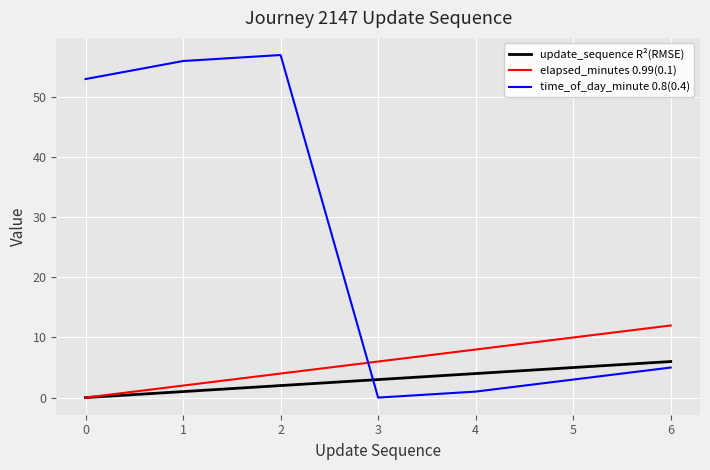

What is the sum of the elapsed_minutes 0.99(0.1) values at 5 and 1?

12